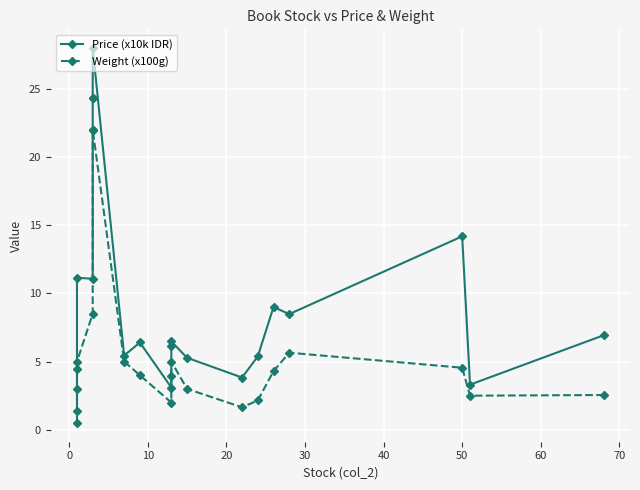

At 10, list the series in order from largest to smallest.

Price (x10k IDR), Weight (x100g)